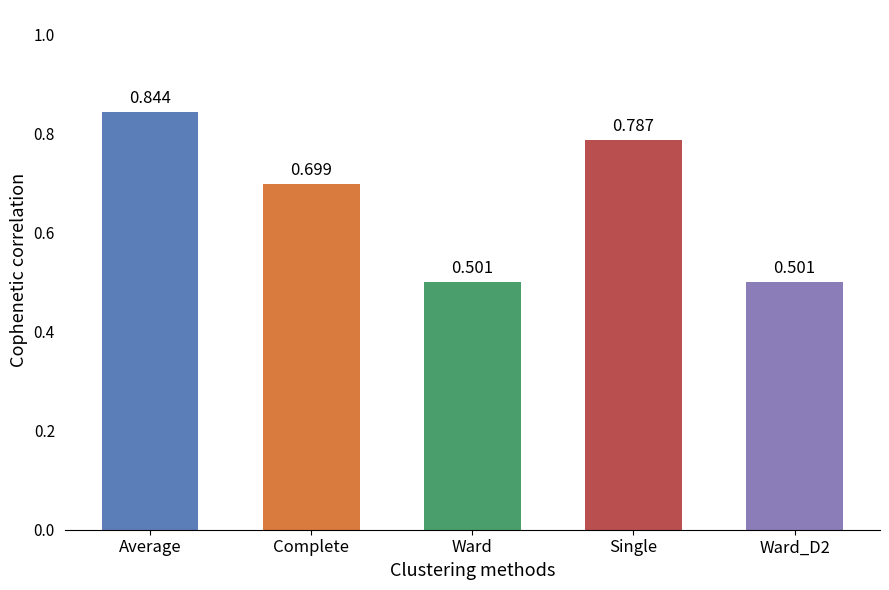

Are the bars grouped side by side (vs. stacked)?

No